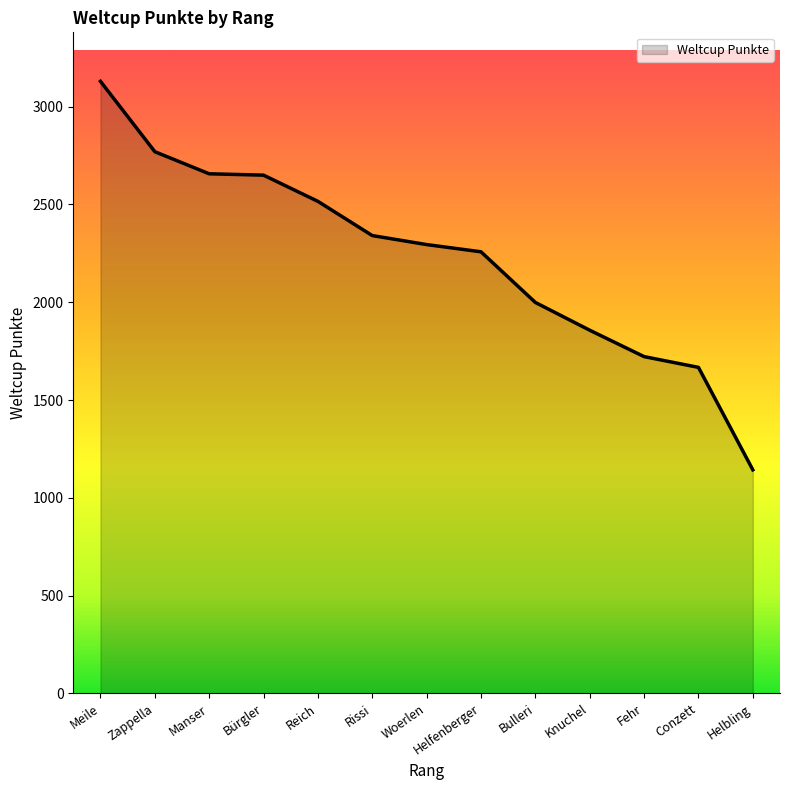

Which has a higher value, Woerlen or Rissi?

Rissi